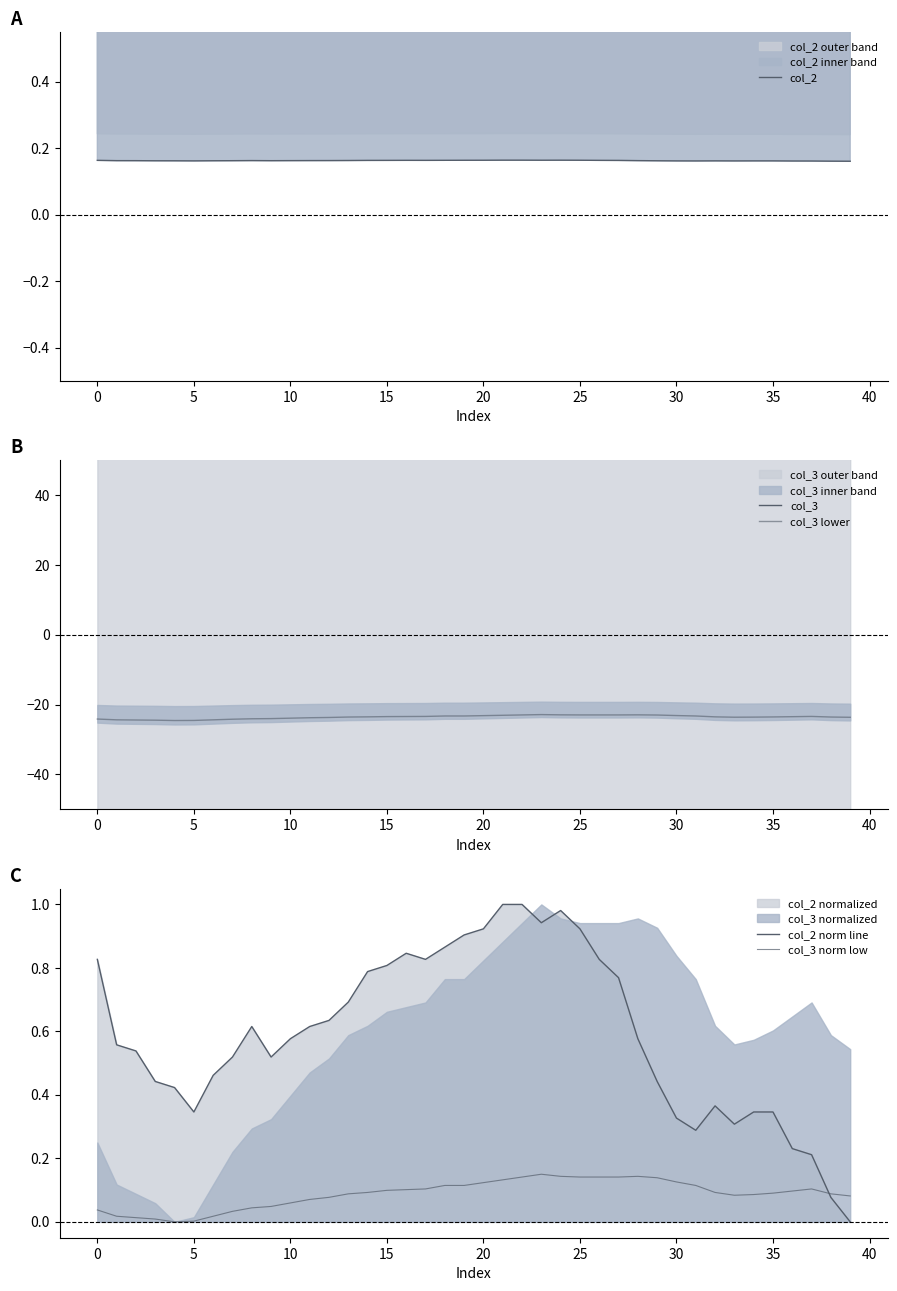

What are all the series names shown in the legend?

col_2, col_3, col_3 lower, col_2 norm line, col_3 norm low